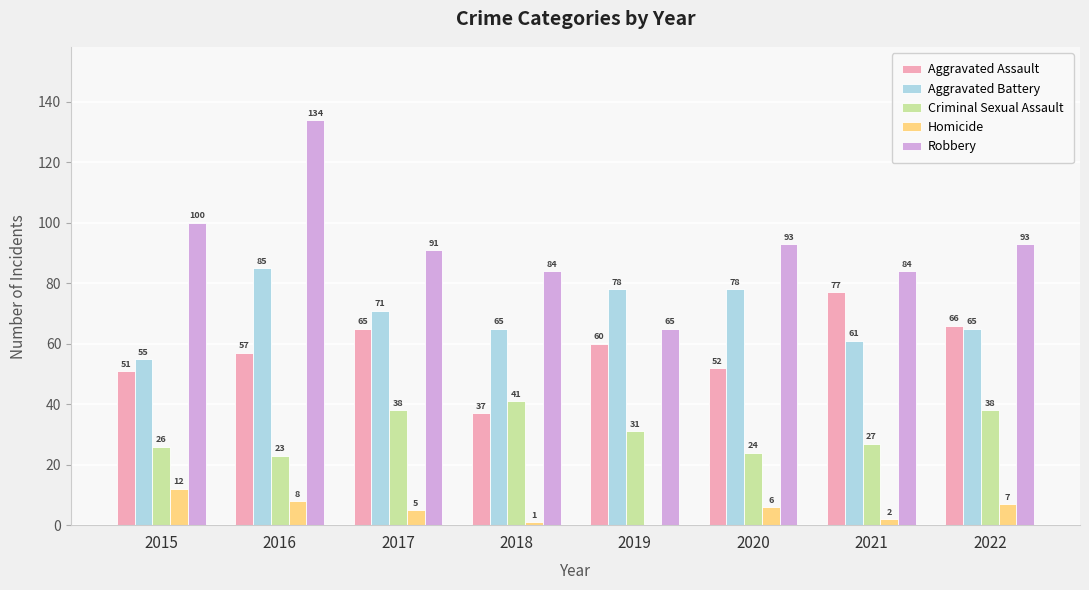

At which category is the sum across all series the highest?

2016